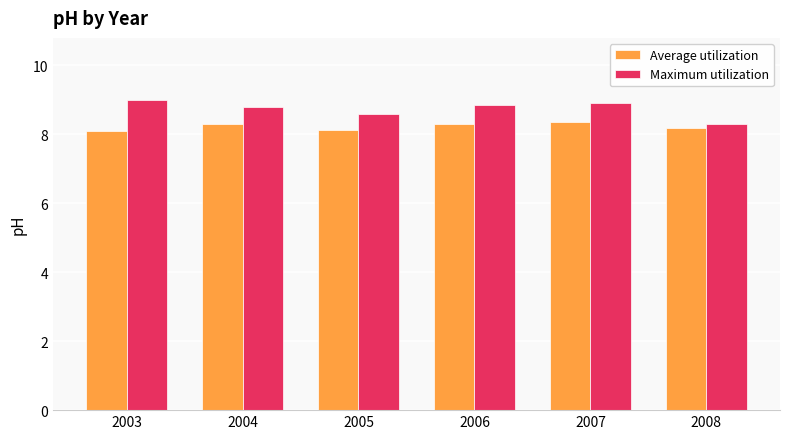

How many groups of bars are there?

6